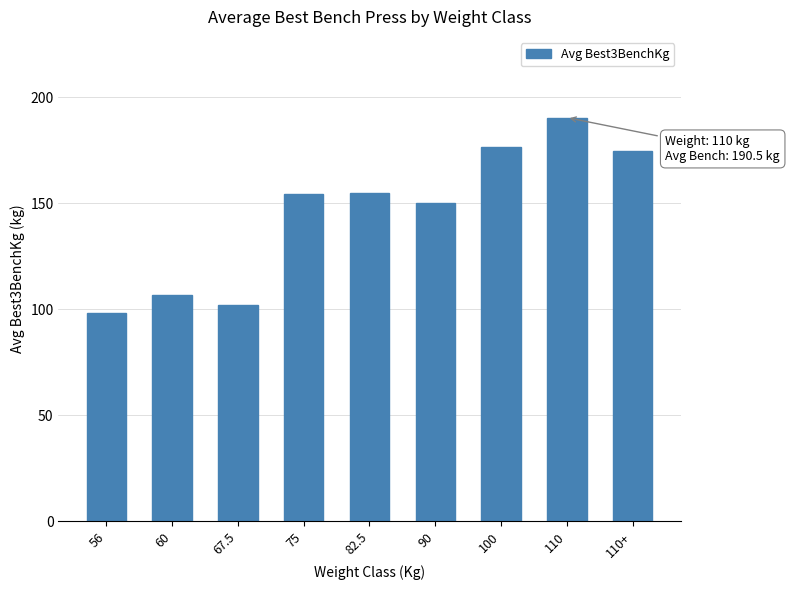

How many data points are less than 154?

4